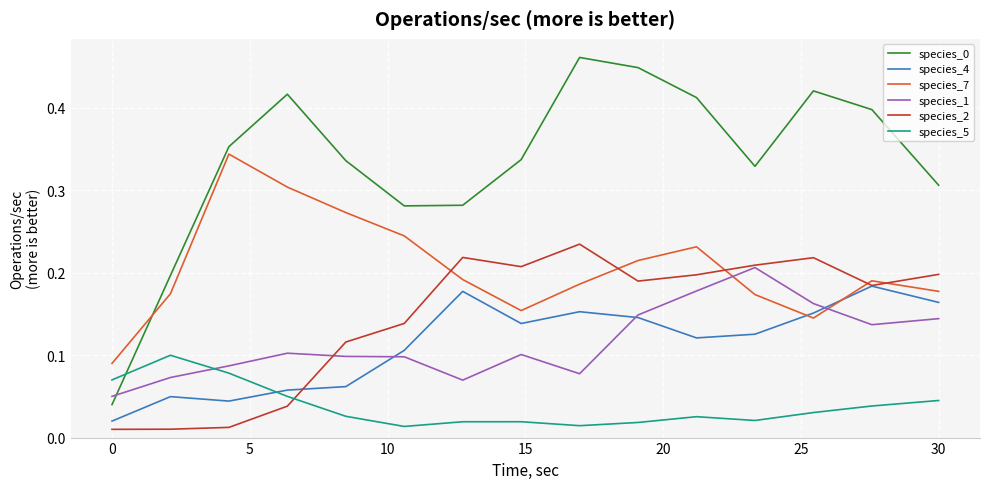

What is the sum of all species_7 values?

3.1